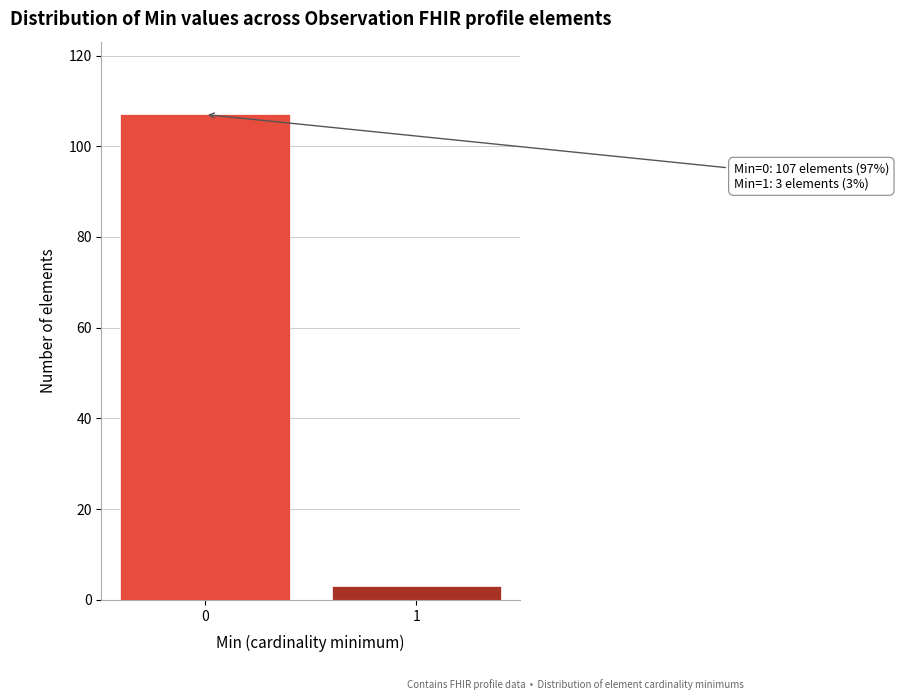

Reading right to left, transcribe all the data shown in this chart.

1=3	0=107